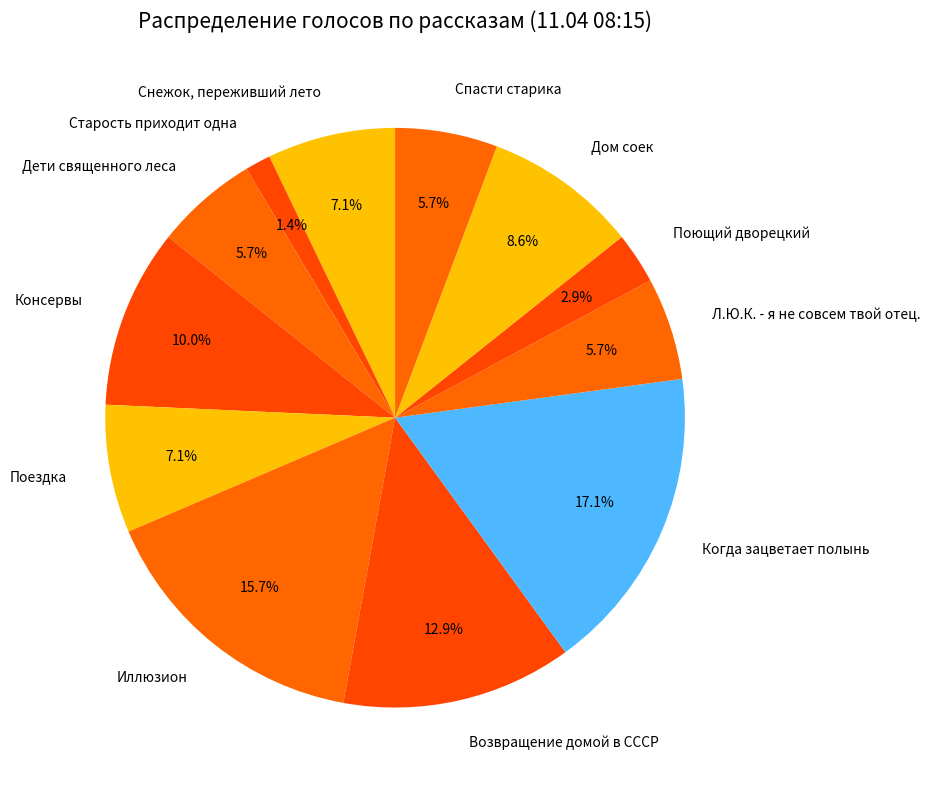

To the nearest percent, what is the combined percentage of Возвращение домой в СССР and Старость приходит одна?

14%